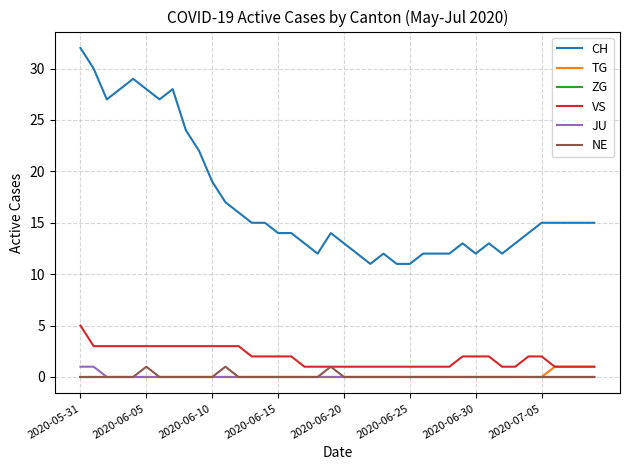

True or false: ZG and CH cross at least once.

False